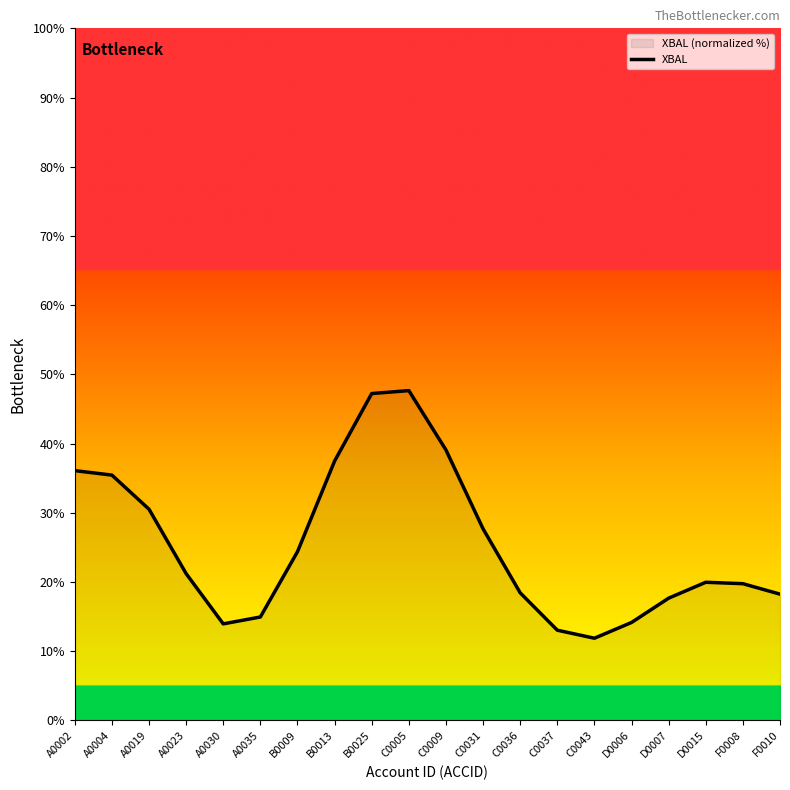

Reading left to right, list all the values displayed in this chart.

A0002=36.1	A0004=35.4	A0019=30.5	A0023=21.2	A0030=13.9	A0035=14.9	B0009=24.4	B0013=37.5	B0025=47.2	C0005=47.6	C0009=39.1	C0031=27.7	C0036=18.4	C0037=13.0	C0043=11.9	D0006=14.1	D0007=17.6	D0015=19.9	F0008=19.7	F0010=18.2